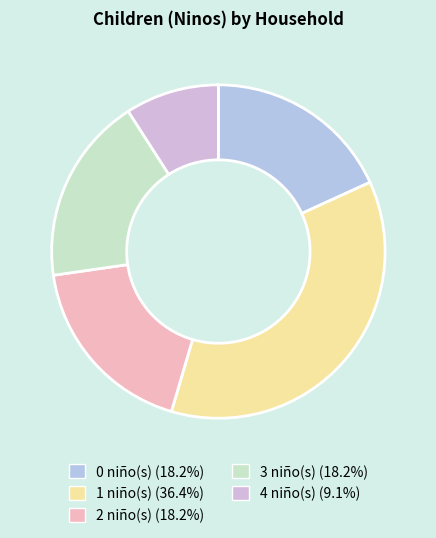

Count the number of slices in the pie.

5